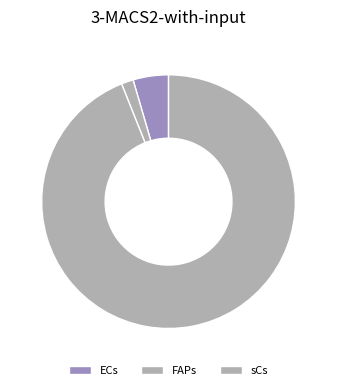

Count the number of slices in the pie.

3